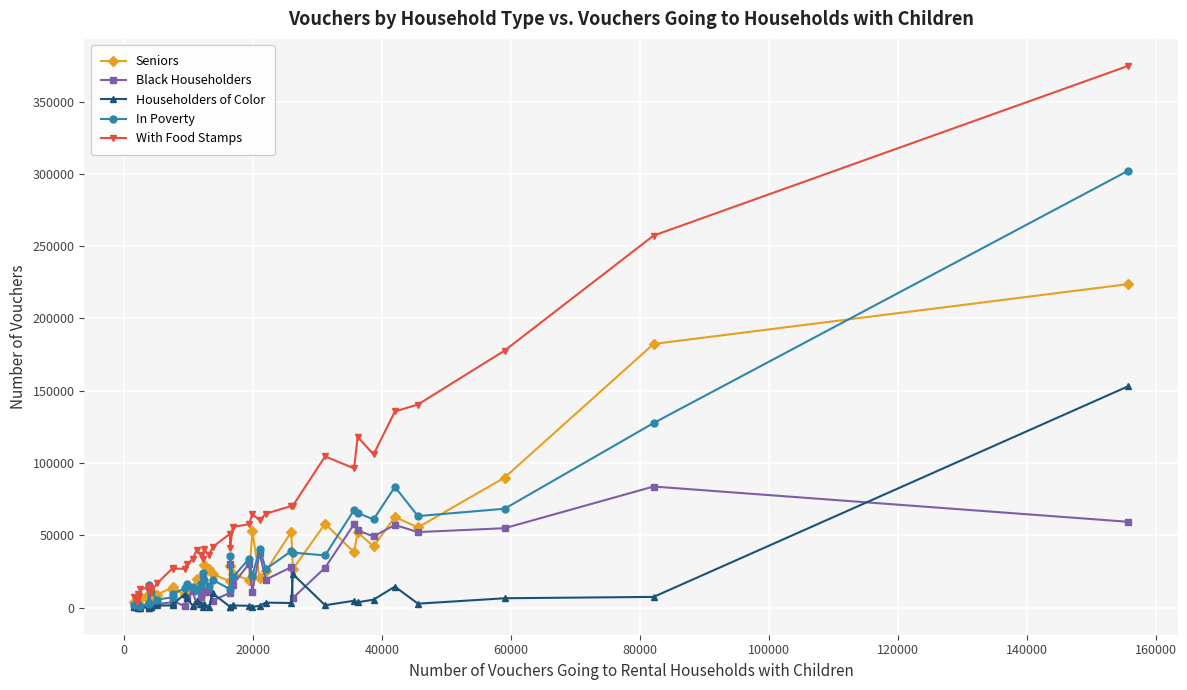

What is the sum of all With Food Stamps values?

2536965